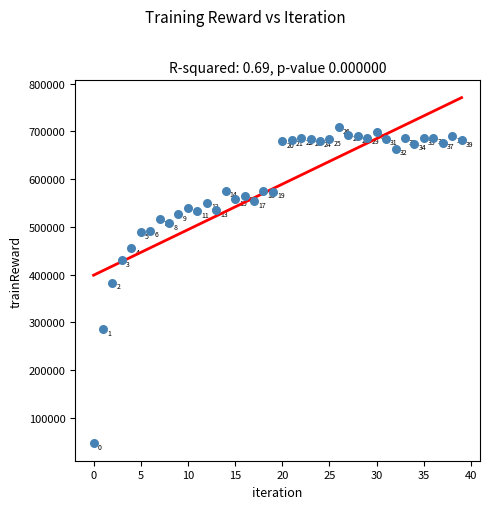

What Y value in the scatter plot is closest to 377375?

382412.5